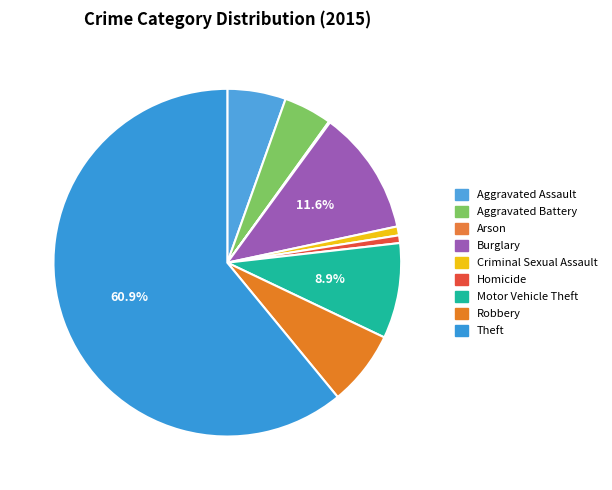

What is the ratio of the value at Theft to the value at Homicide?

85.8